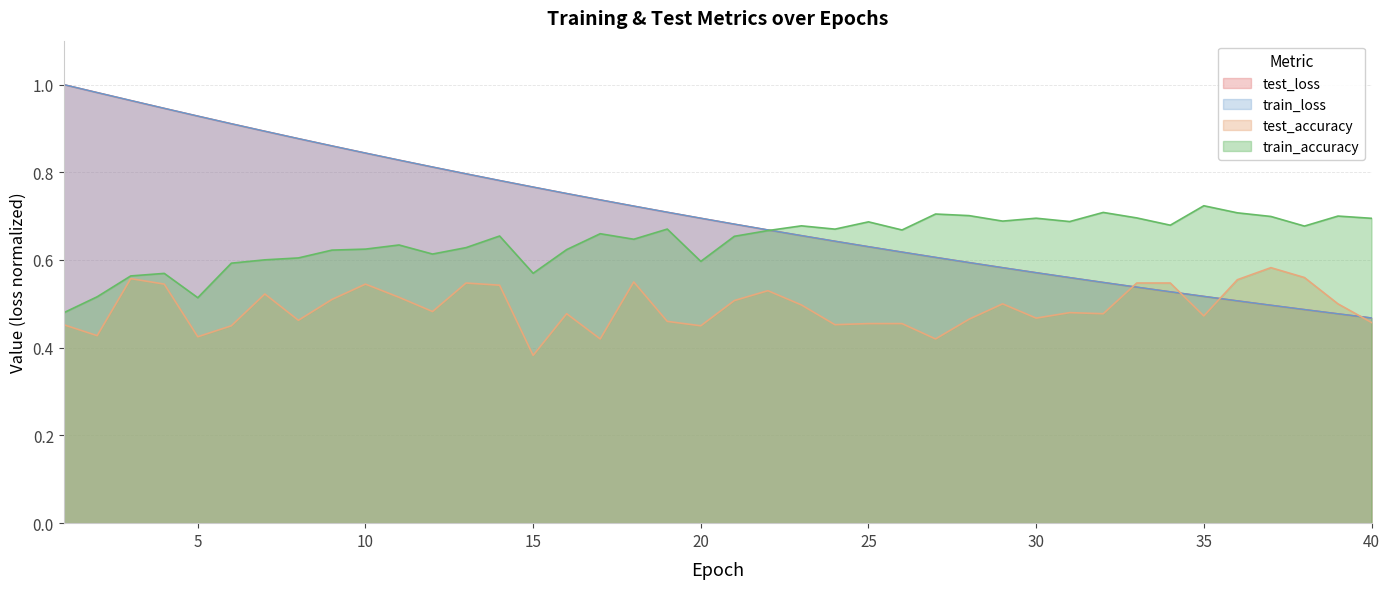

What is the total value across all series at 30?

2.3